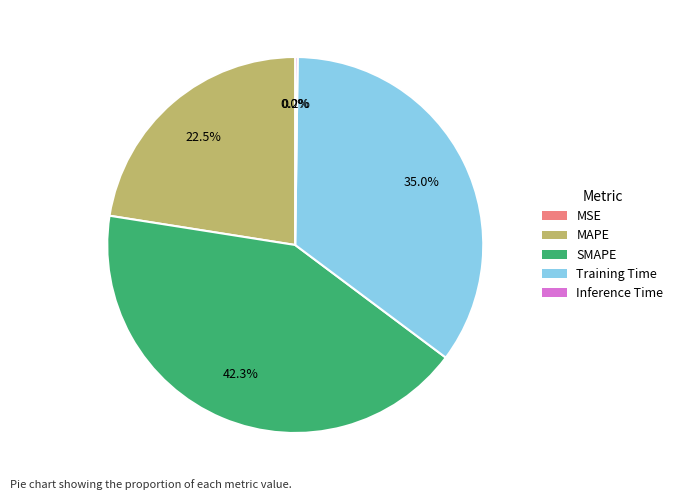

Between MAPE and Training Time, which is larger?

Training Time